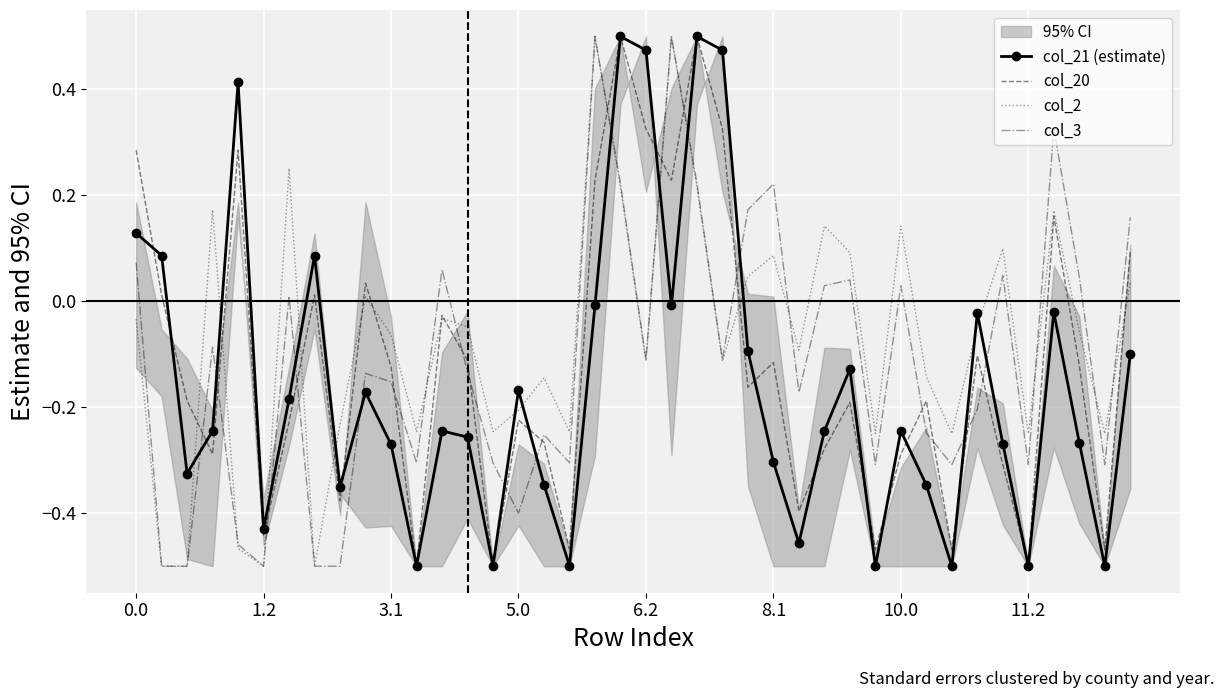

At 26, list the series in order from largest to smallest.

col_2, col_3, col_20, col_21 (estimate)